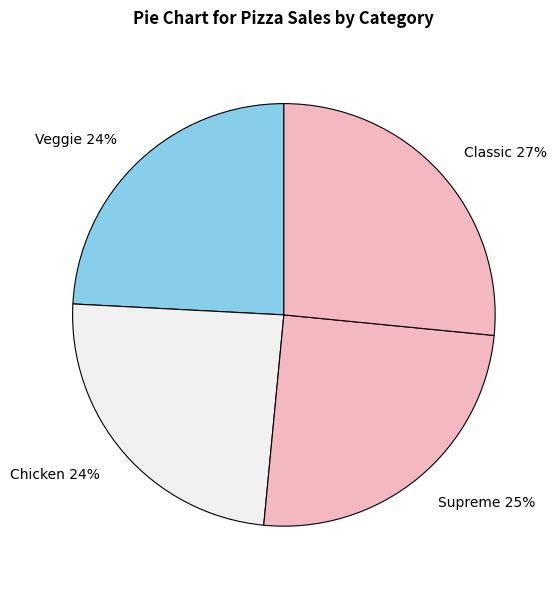

Which slice is the largest?

Classic